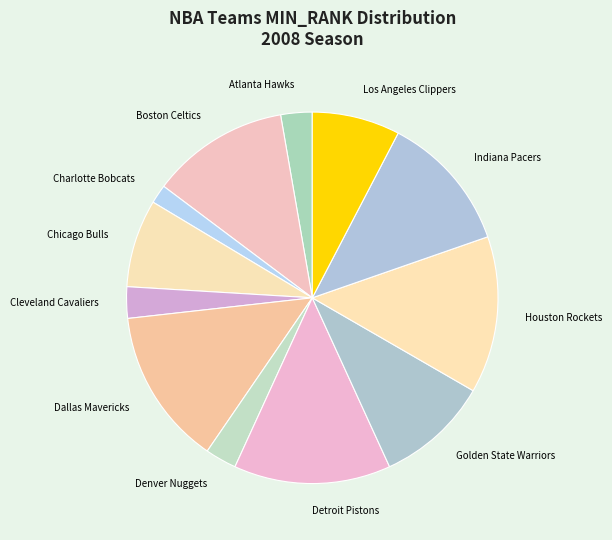

Which category has the smallest portion of the pie?

Charlotte Bobcats